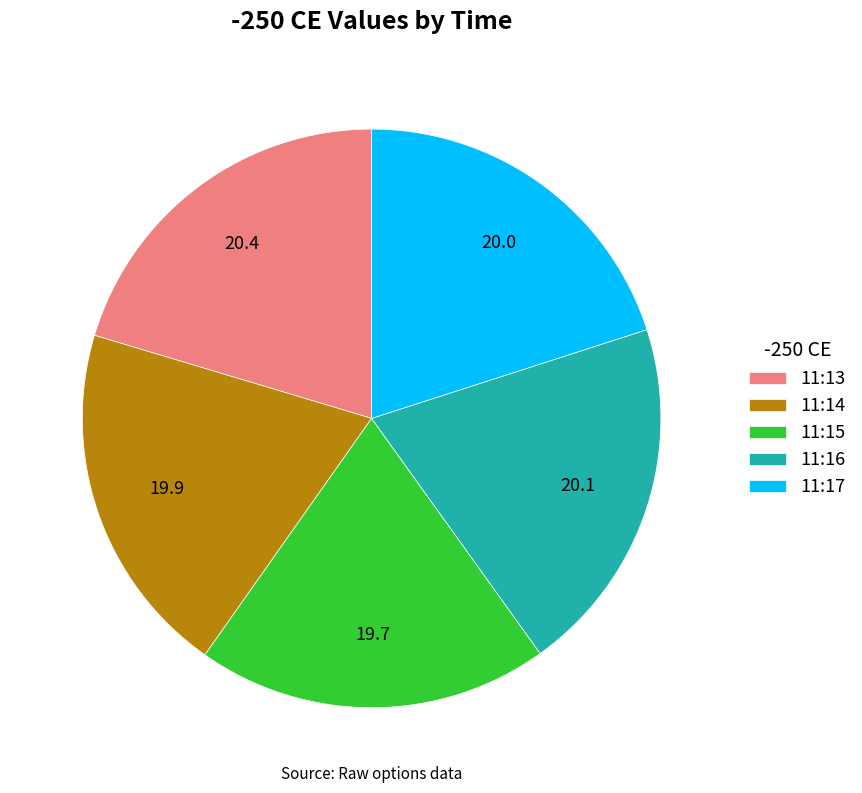

True or false: 11:13 accounts for 20% of the total.

True